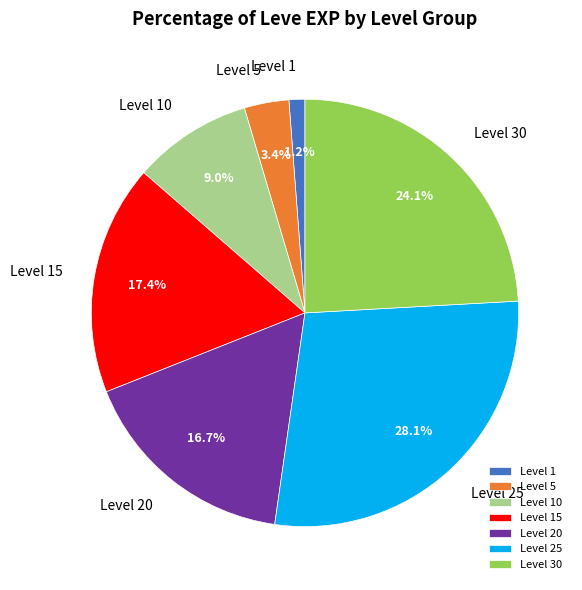

Is there any slice that represents more than half of the pie?

No